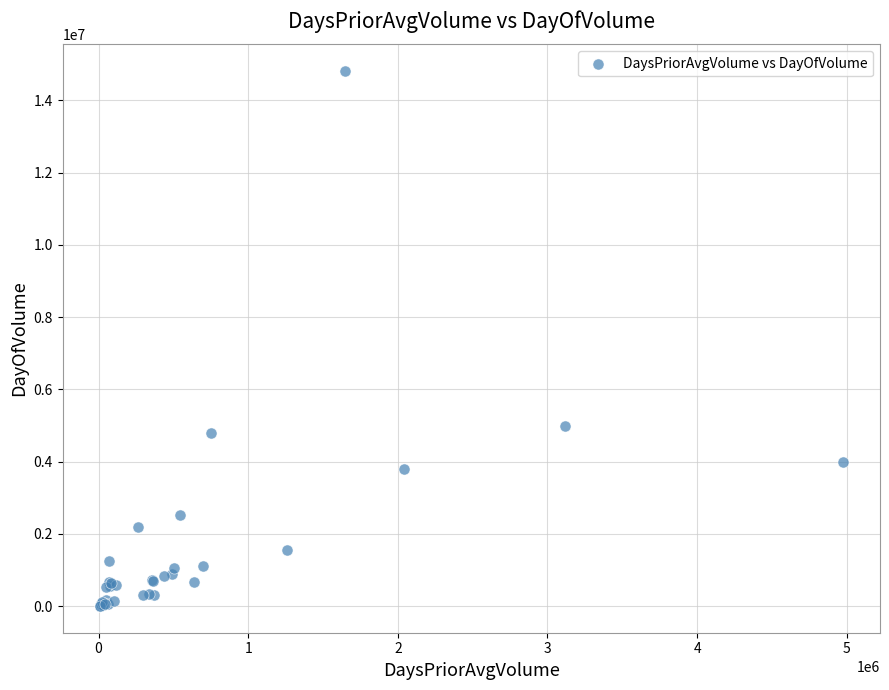

What Y value in the scatter plot is closest to 7406650?

4990400